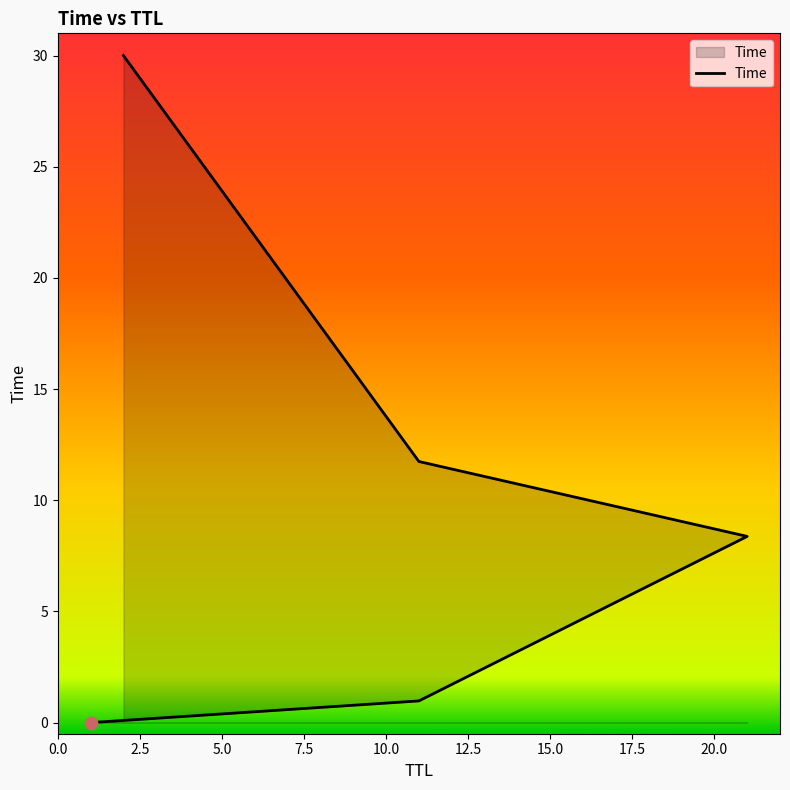

What is the change in value from 5.0 to 10.0?

+21.6